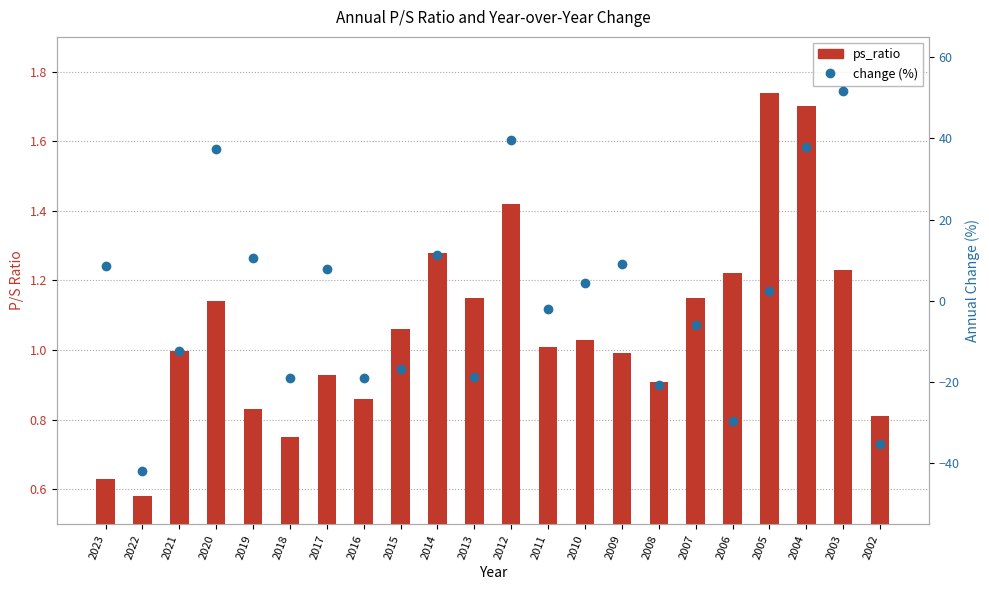

Is the value of ps_ratio at 2007 greater than the value of change (%) at 2005?

No